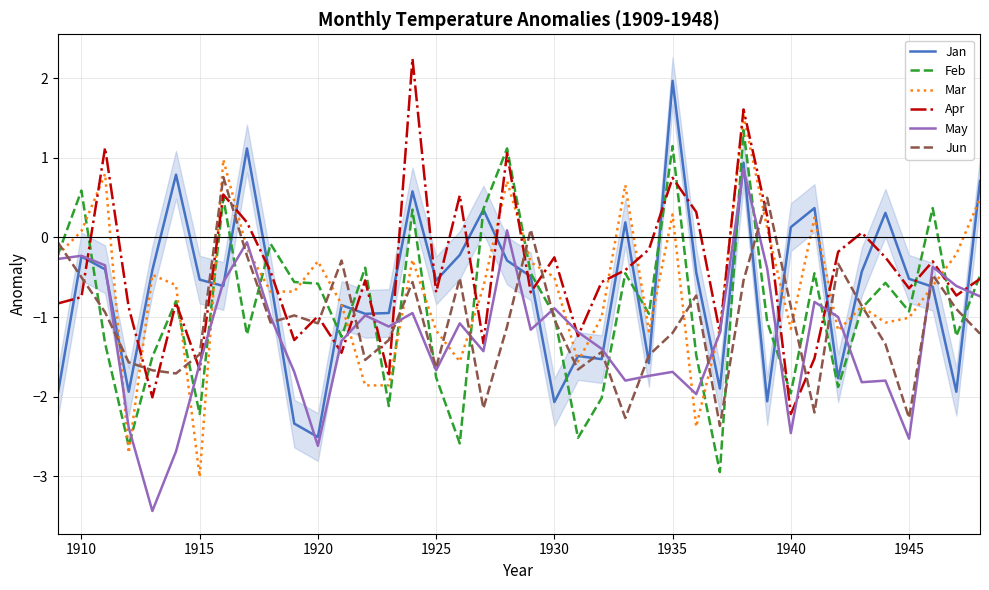

Reading right to left, what are all the values shown in this chart?

Jan: 0.7	-1.9	-0.6	-0.5	0.3	-0.4	-1.8	0.4	0.1	-2.1	0.9	-1.9	-0.4	2.0	-1.6	0.2	-1.5	-1.5	-2.1	-0.5	-0.3	0.3	-0.2	-0.5	0.6	-0.9	-1.0	-0.8	-2.5	-2.3	-0.5	1.1	-0.6	-0.5	0.8	-0.4	-1.9	-0.4	-0.2	-2.0
Feb: -0.5	-1.2	0.4	-0.9	-0.6	-0.9	-1.9	-0.5	-2.0	-1.1	1.4	-3.0	-1.5	1.1	-1.0	-0.5	-2.0	-2.5	-1.0	-0.5	1.1	0.4	-2.6	-1.8	0.3	-2.1	-0.4	-1.2	-0.6	-0.6	-0.1	-1.2	0.5	-2.2	-0.8	-1.5	-2.6	-1.3	0.6	-0.2
Mar: 0.5	-0.2	-0.6	-1.0	-1.1	-0.9	-1.2	0.2	-1.1	0.1	1.5	-1.1	-2.4	0.3	-1.2	0.7	-1.0	-1.6	-0.5	-0.3	0.7	-0.6	-1.6	-1.2	-0.3	-1.9	-1.9	-0.8	-0.3	-0.7	-0.7	-0.1	1.0	-3.0	-0.6	-0.5	-2.7	0.8	0.1	-0.2
Apr: -0.5	-0.7	-0.3	-0.6	-0.2	0.1	-0.2	-1.5	-2.2	0.3	1.6	-1.2	0.3	0.8	-0.1	-0.4	-0.6	-1.2	-0.2	-0.7	1.1	-1.3	0.5	-0.7	2.2	-1.8	-0.5	-1.4	-1.0	-1.3	-0.4	0.2	0.5	-1.7	-0.8	-2.0	-0.9	1.1	-0.8	-0.8
May: -0.7	-0.6	-0.4	-2.5	-1.8	-1.8	-1.0	-0.8	-2.5	-0.4	0.9	-1.2	-2.0	-1.7	-1.7	-1.8	-1.4	-1.2	-0.9	-1.2	0.1	-1.4	-1.1	-1.7	-0.9	-1.1	-1.0	-1.3	-2.6	-1.7	-1.0	-0.1	-0.6	-1.6	-2.7	-3.4	-2.4	-0.3	-0.2	-0.3
Jun: -1.2	-0.9	-0.5	-2.3	-1.3	-0.9	-0.3	-2.2	-0.9	0.5	-0.5	-2.4	-0.7	-1.2	-1.5	-2.3	-1.4	-1.7	-1.0	0.1	-1.1	-2.1	-0.5	-1.6	-0.6	-1.3	-1.5	-0.3	-1.1	-1.0	-1.1	-0.2	0.8	-1.5	-1.7	-1.7	-1.6	-0.9	-0.5	-0.1